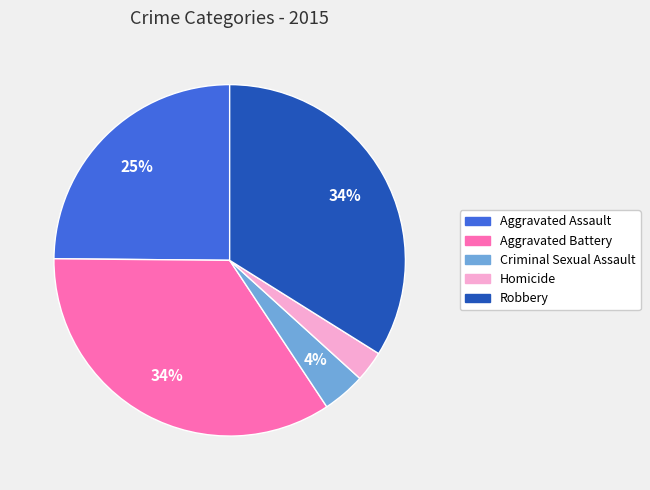

The Robbery slice represents 34% of the pie. True or false?

True